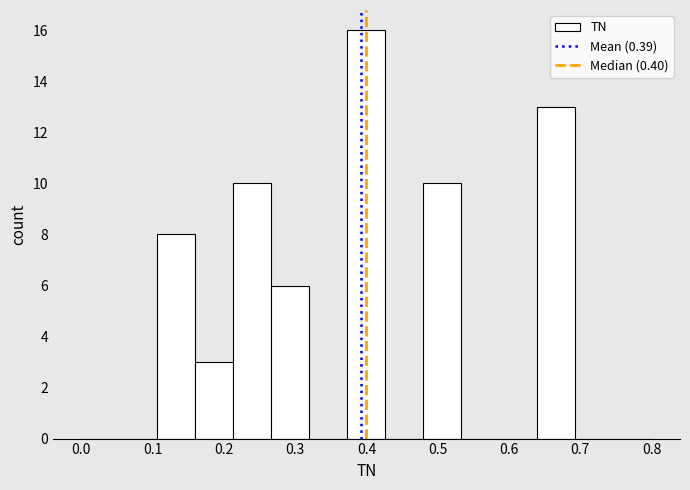

Which range on the x-axis has the tallest bar?

0.37 to 0.43